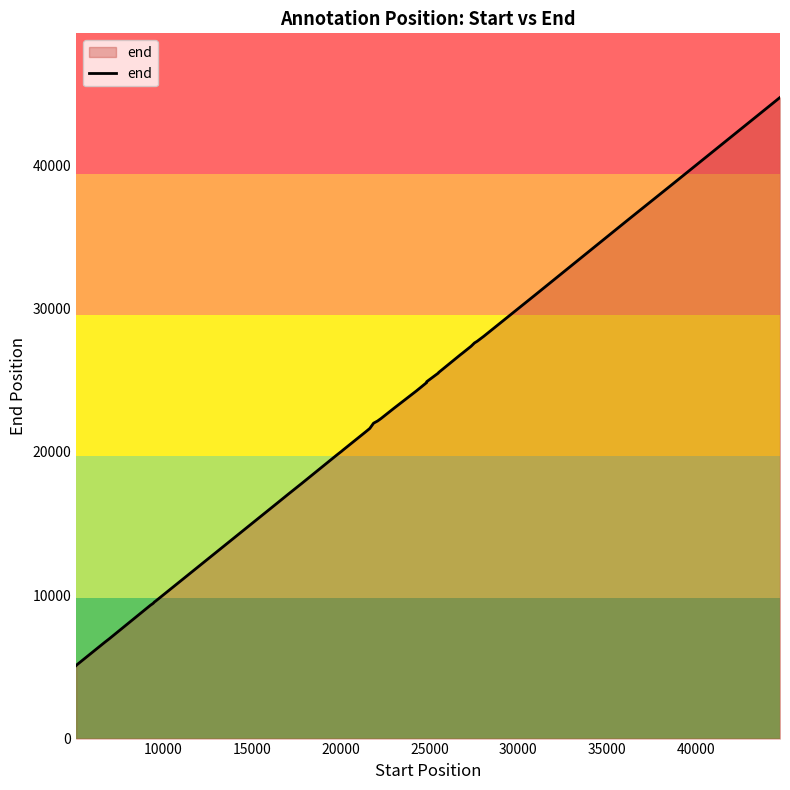

What is the minimum value shown in the chart?

5102